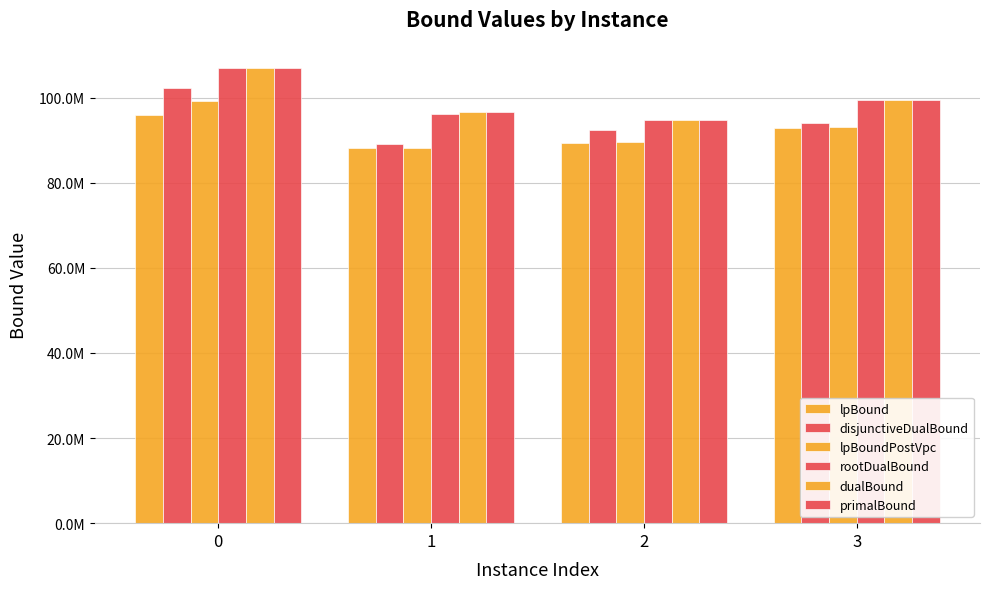

At which label is lpBoundPostVpc closest to 93751734?

3